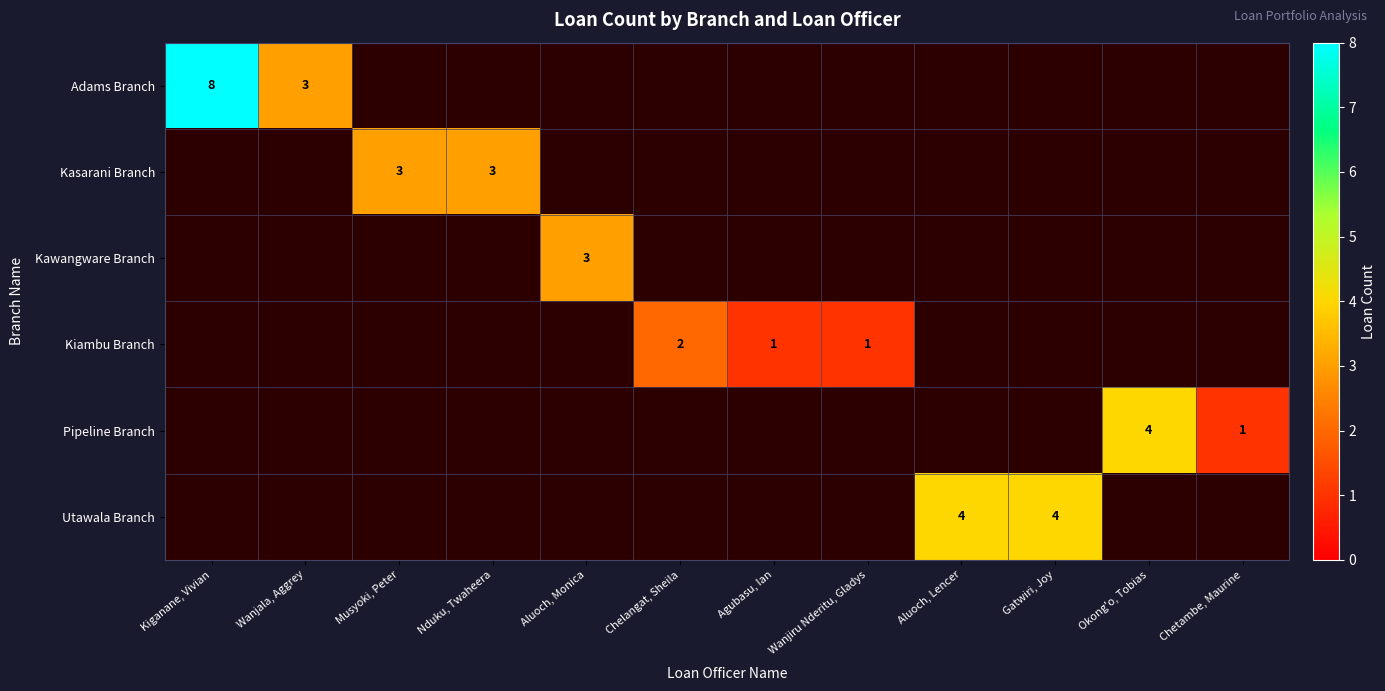

The value of Kiambu Branch at Chelangat, Sheila is 2. True or false?

True